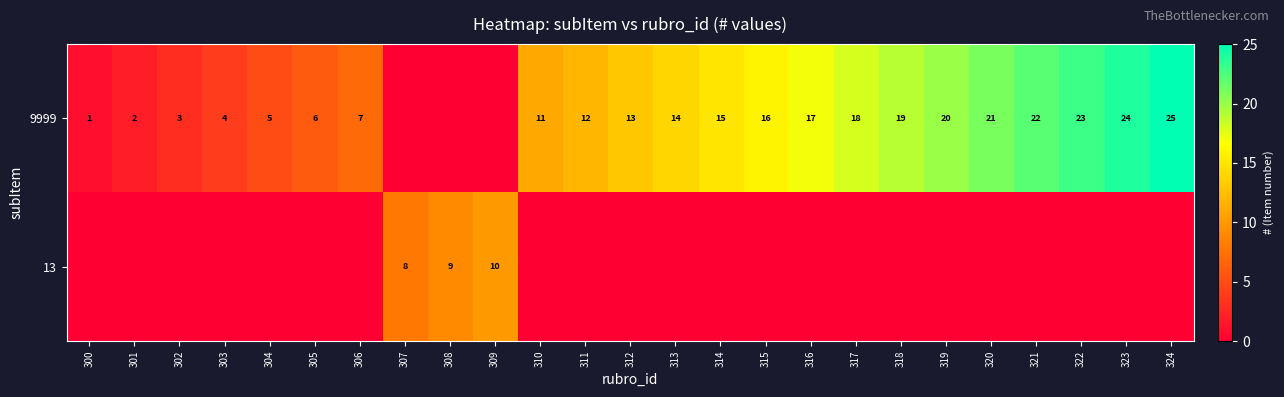

Count the number of data series in this chart.

2